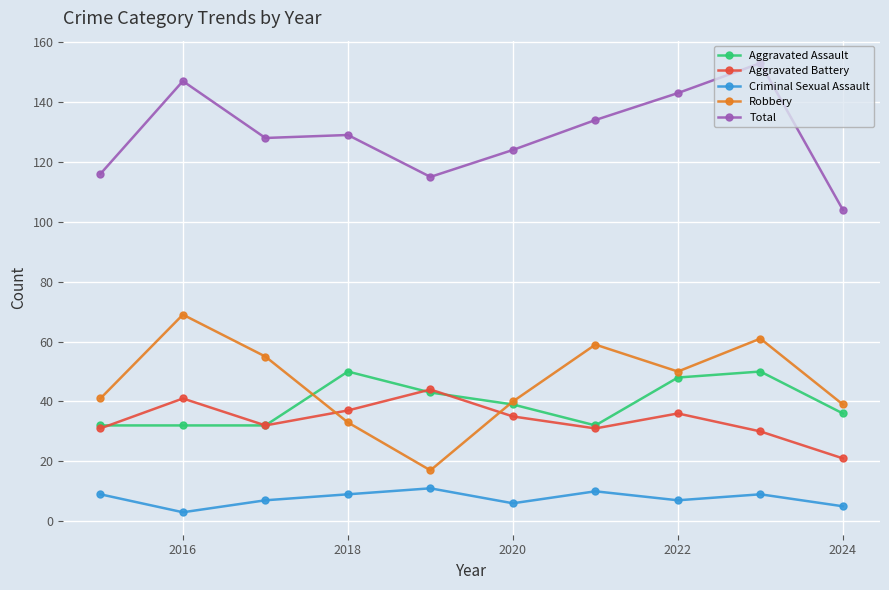

Which series has the largest total across all categories?

Total